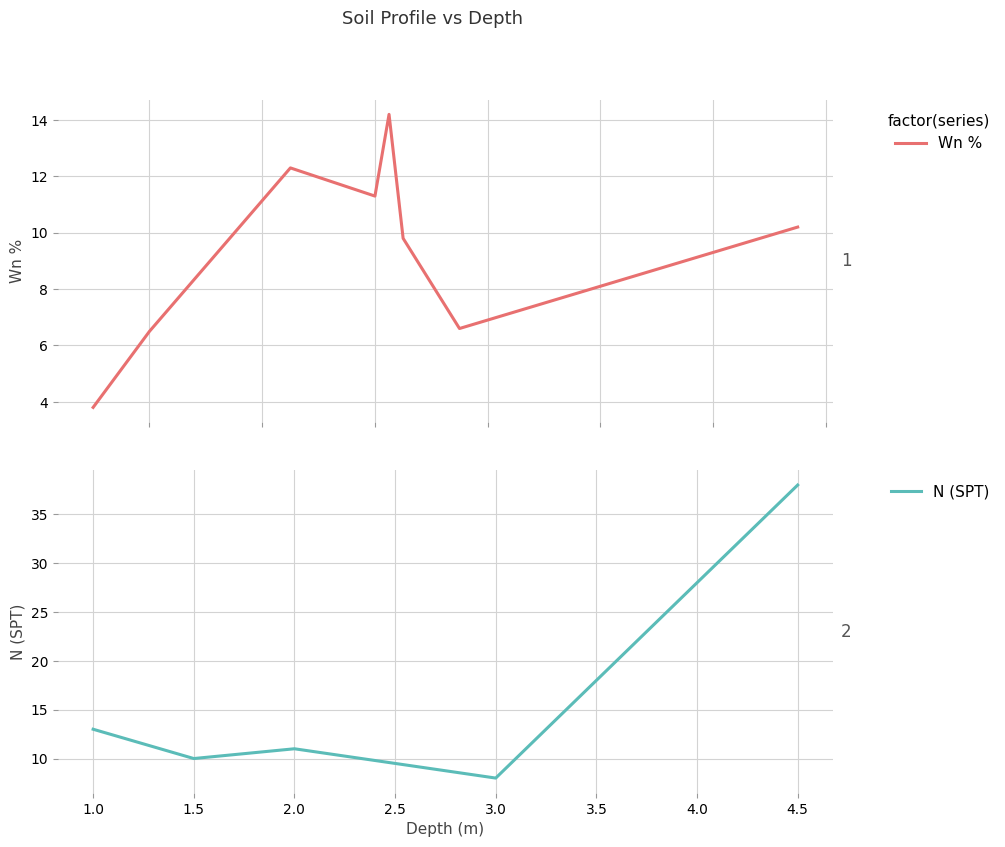

What is the label of the 16th point from the left?

15